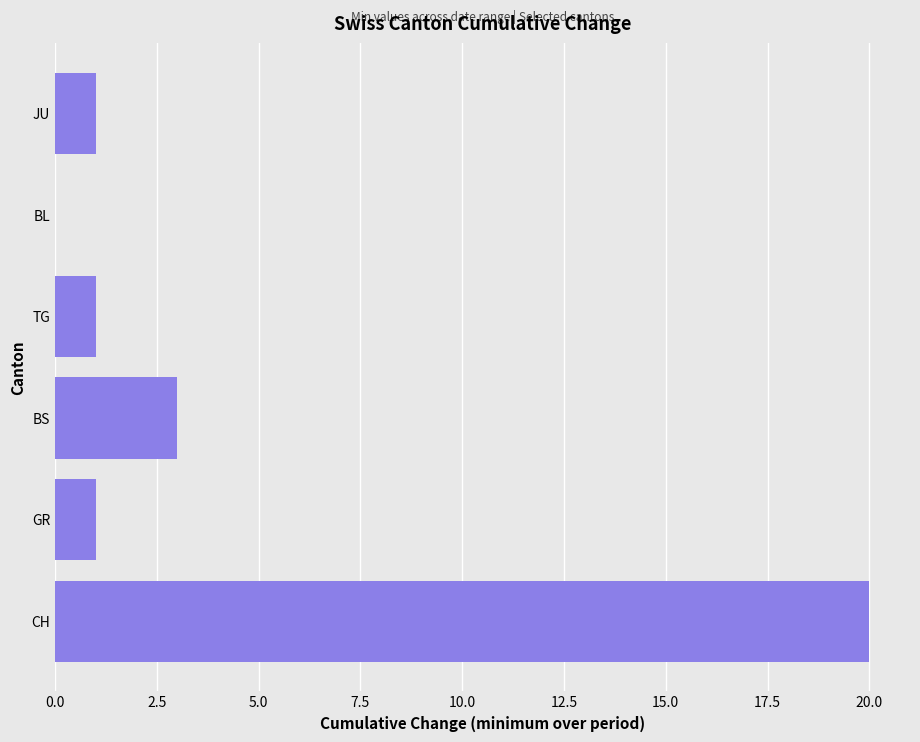

The chart shows a value of 14 at BL. True or false?

False